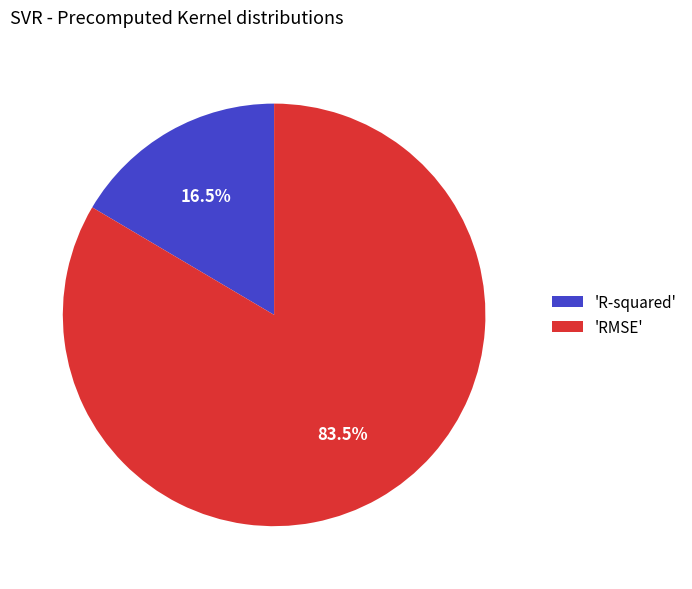

What is the majority slice?

'RMSE'